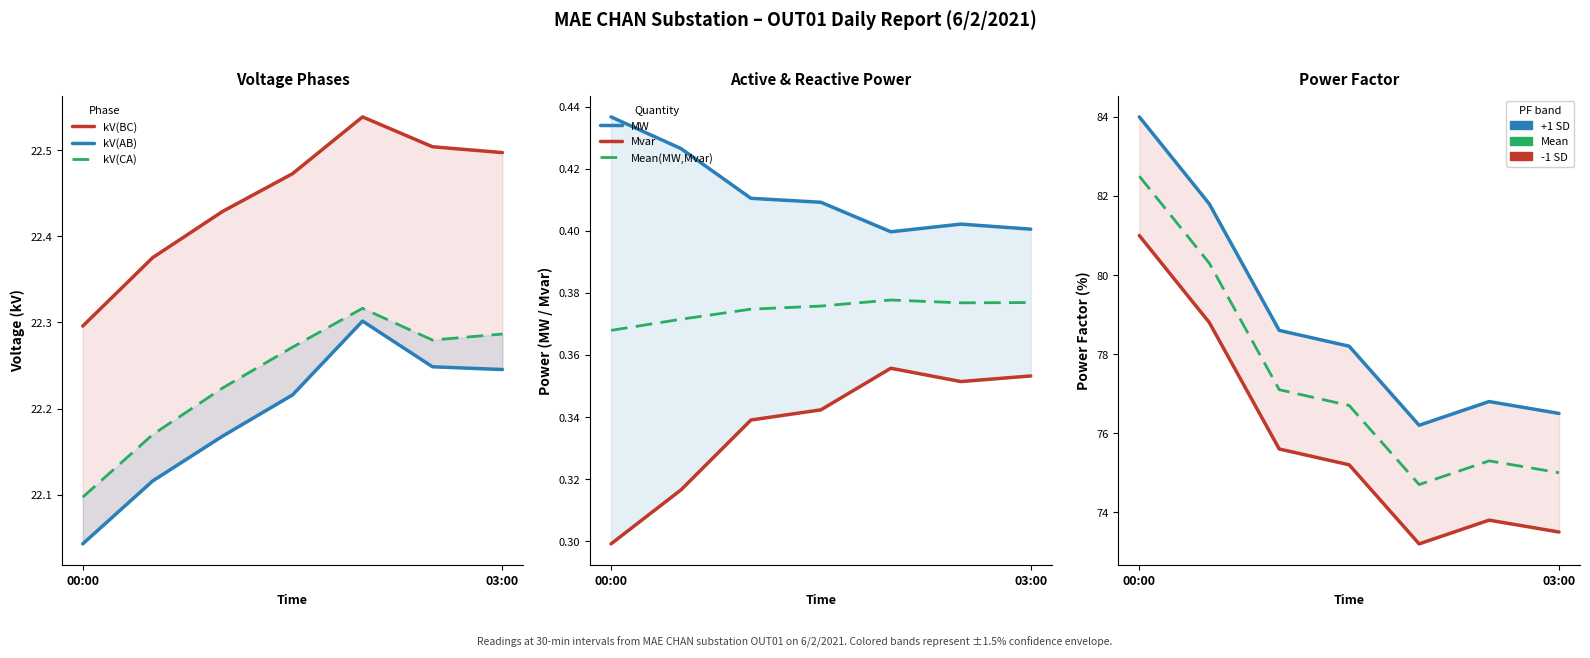

True or false: Mvar and kV(CA) intersect in this chart.

False